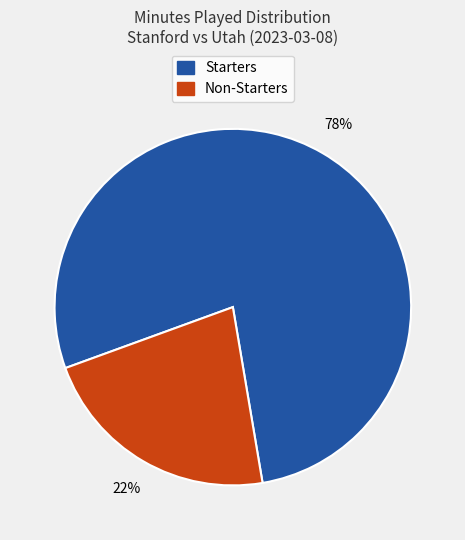

Is there a majority slice in this chart?

Yes